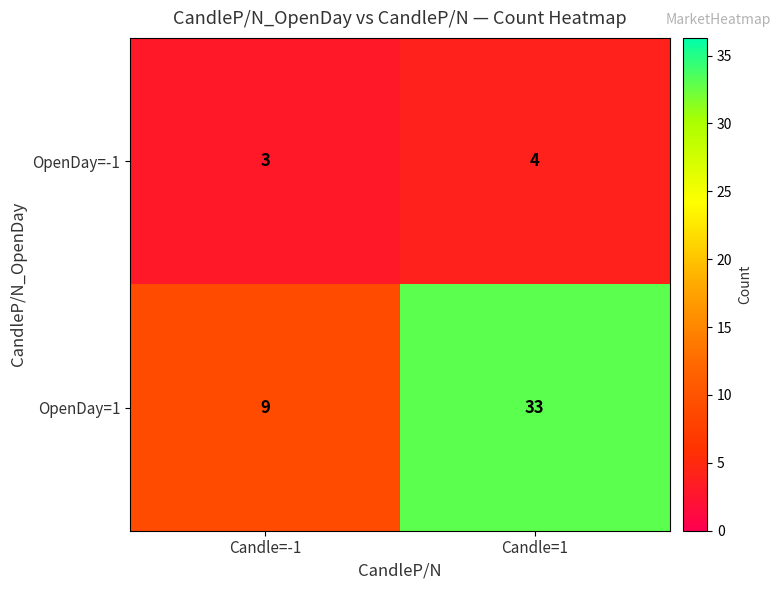

Reading left to right, what are all the values shown in this chart?

OpenDay=-1: Candle=-1=3	Candle=1=4
OpenDay=1: Candle=-1=9	Candle=1=33